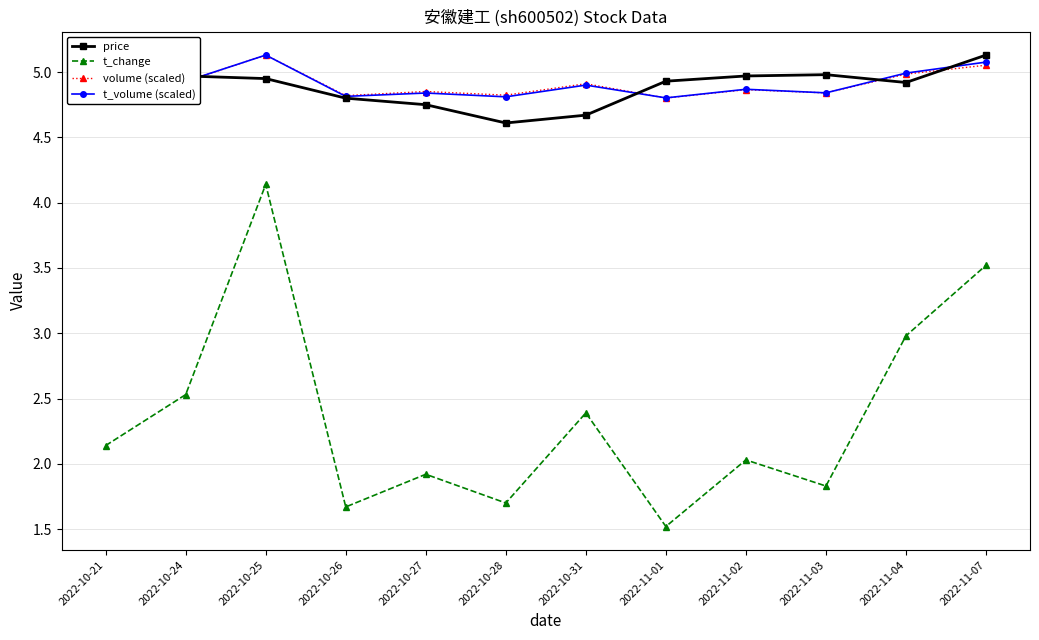

What is the average value of the t_change series?

2.4